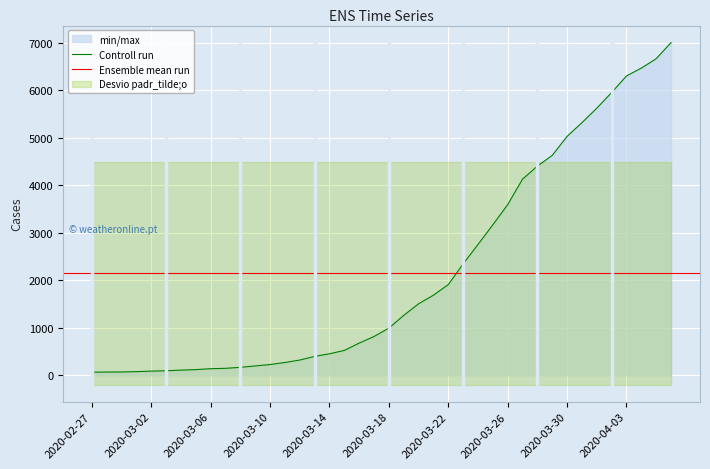

Reading left to right, transcribe all the data shown in this chart.

2020-02-27=64	2020-02-28=68	2020-02-29=69	2020-03-01=76	2020-03-02=87	2020-03-03=95	2020-03-04=108	2020-03-05=119	2020-03-06=138	2020-03-07=146	2020-03-08=167	2020-03-09=197	2020-03-10=226	2020-03-11=269	2020-03-12=320	2020-03-13=398	2020-03-14=452	2020-03-15=523	2020-03-16=677	2020-03-17=816	2020-03-18=993	2020-03-19=1261	2020-03-20=1505	2020-03-21=1686	2020-03-22=1909	2020-03-23=2345	2020-03-24=2754	2020-03-25=3168	2020-03-26=3593	2020-03-27=4130	2020-03-28=4404	2020-03-29=4630	2020-03-30=5030	2020-03-31=5319	2020-04-01=5624	2020-04-02=5954	2020-04-03=6303	2020-04-04=6468	2020-04-05=6666	2020-04-06=7004